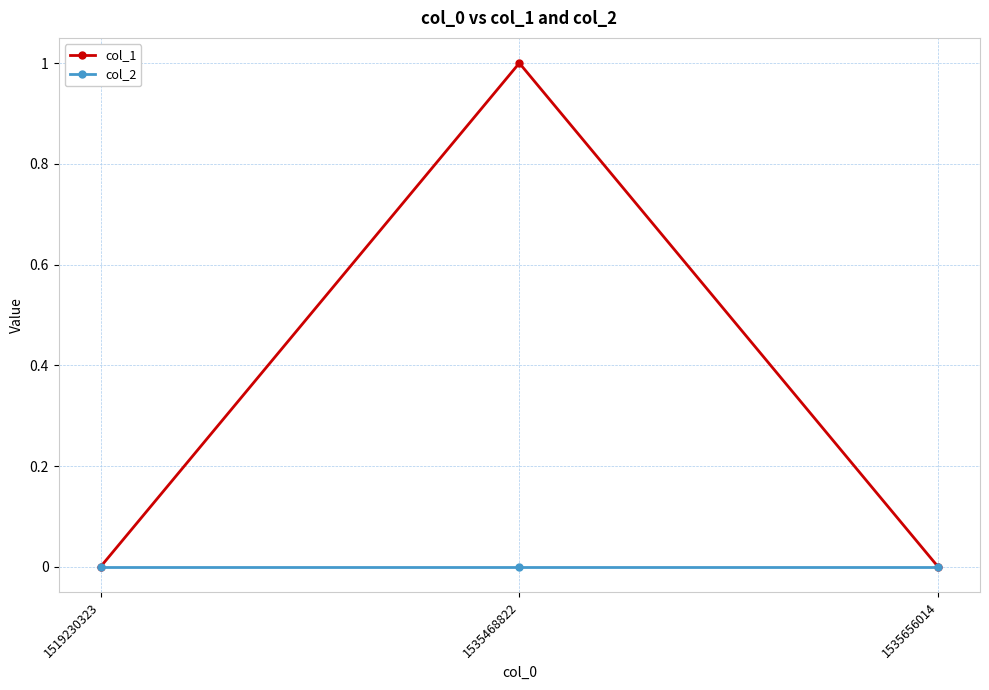

List the series in order of their overall mean, highest first.

col_1, col_2